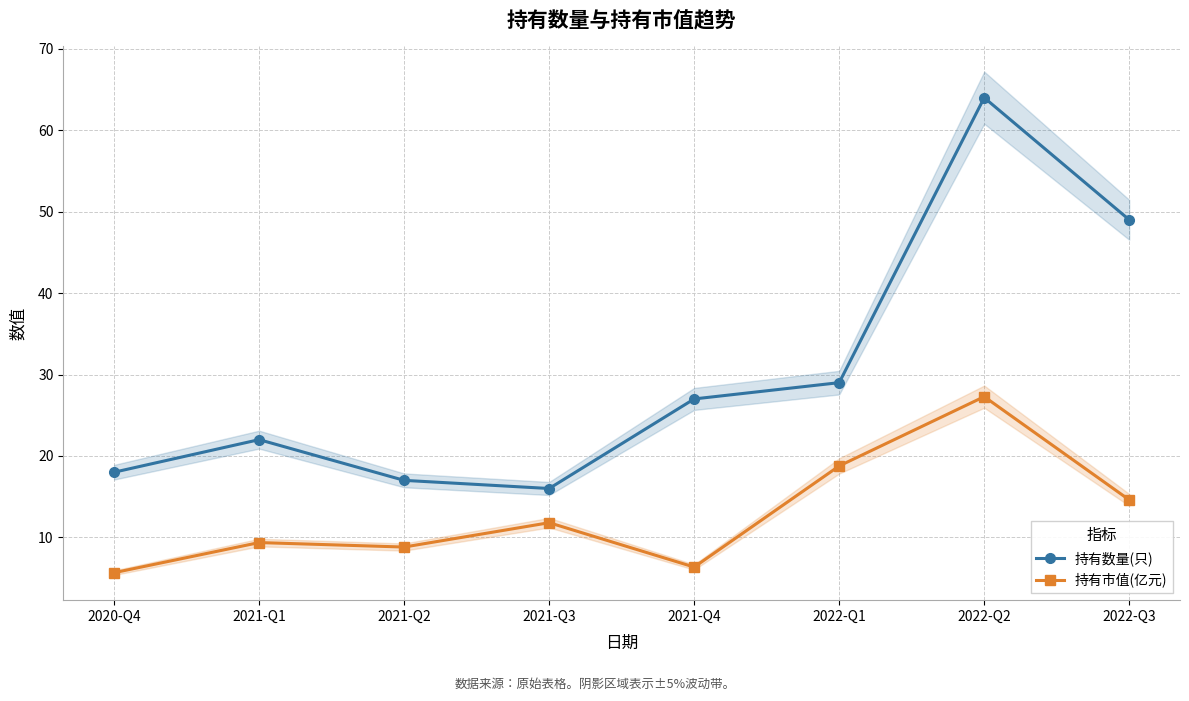

What is the sum of all 持有数量(只) values?

242.0